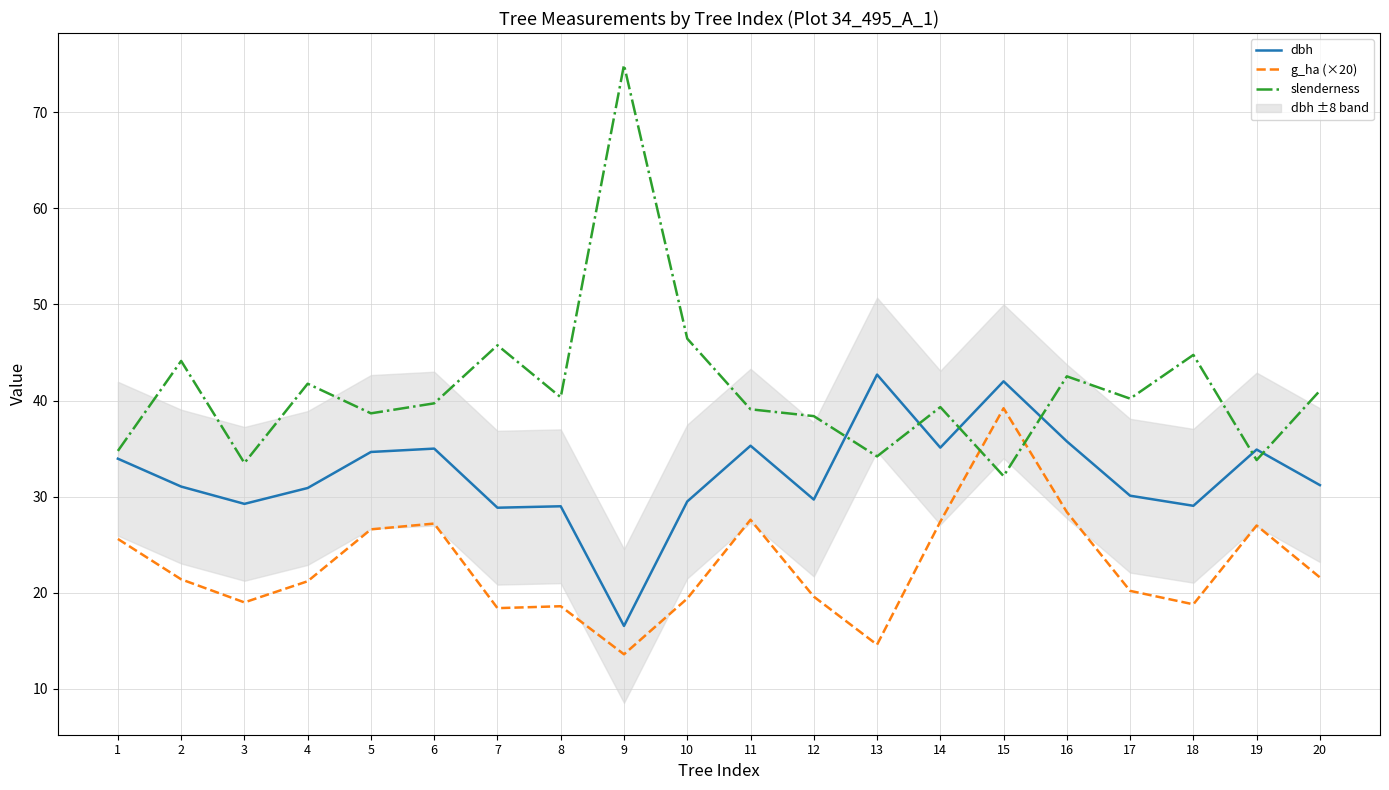

At which category is the sum across all series the highest?

15